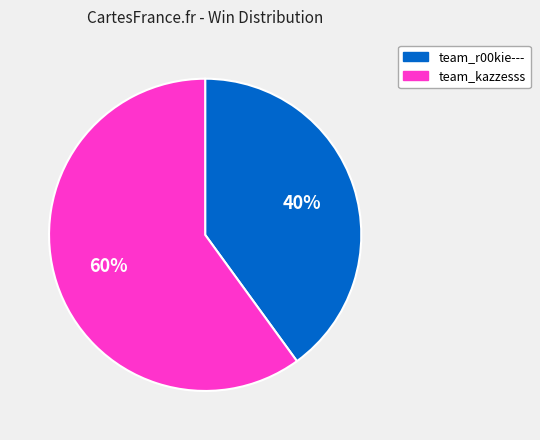

What percentage is the team_kazzesss slice, to the nearest percent?

60%